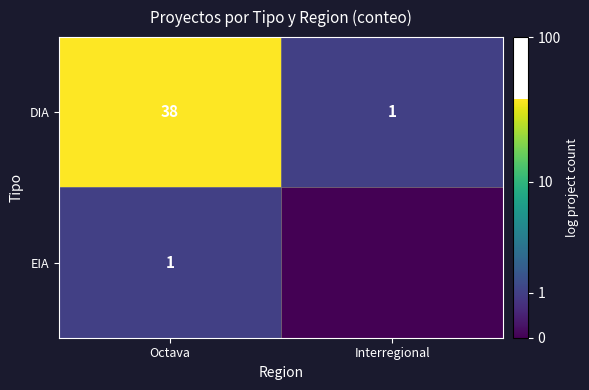

At which label does DIA reach its minimum?

Interregional